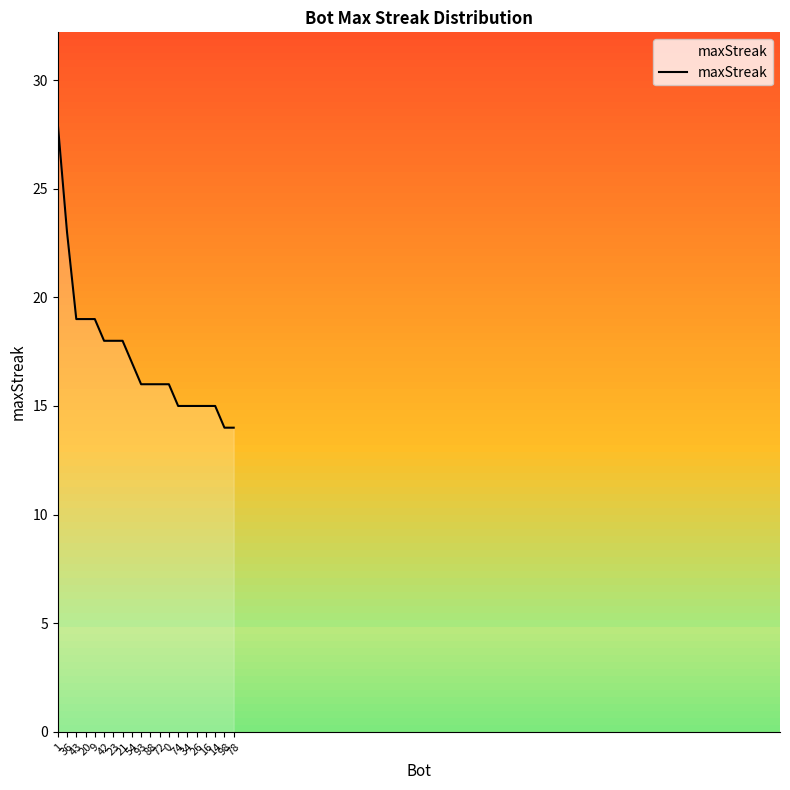

What is the greatest value displayed?

28